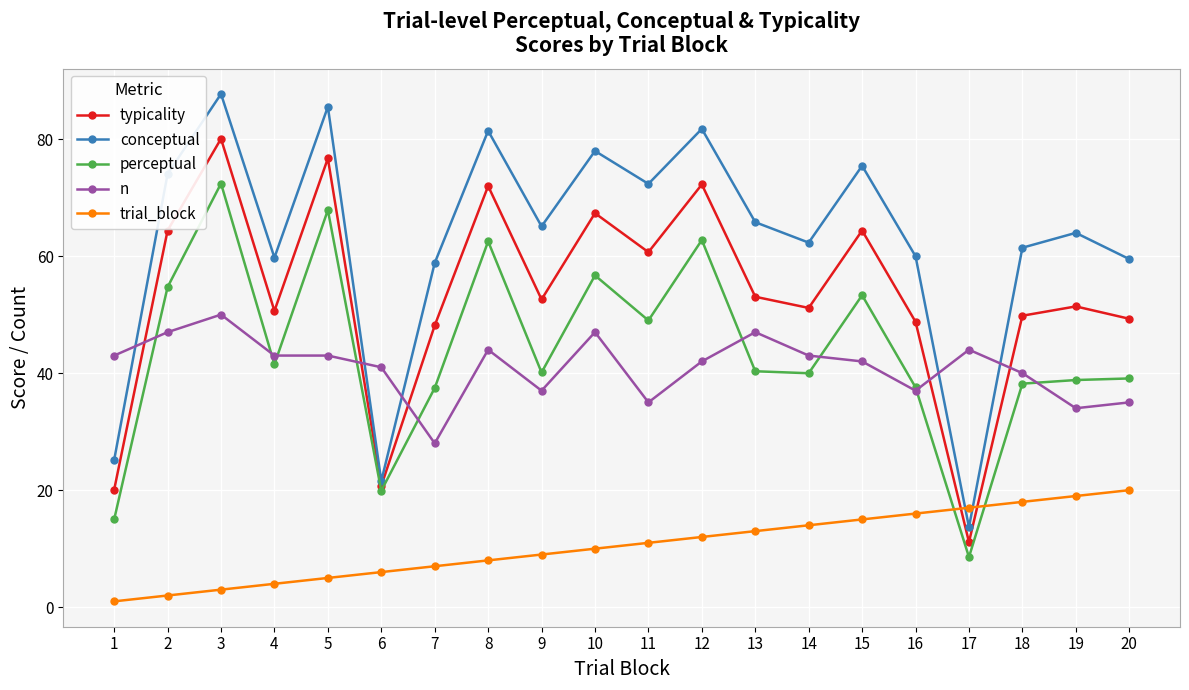

True or false: trial_block and typicality cross at least once.

True